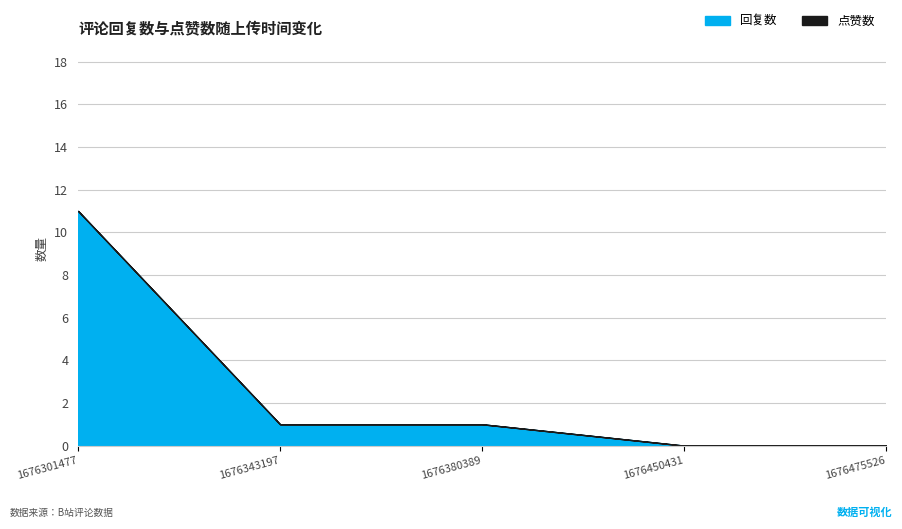

What is the sum of the values at 1676343197 and 1676475526?

1